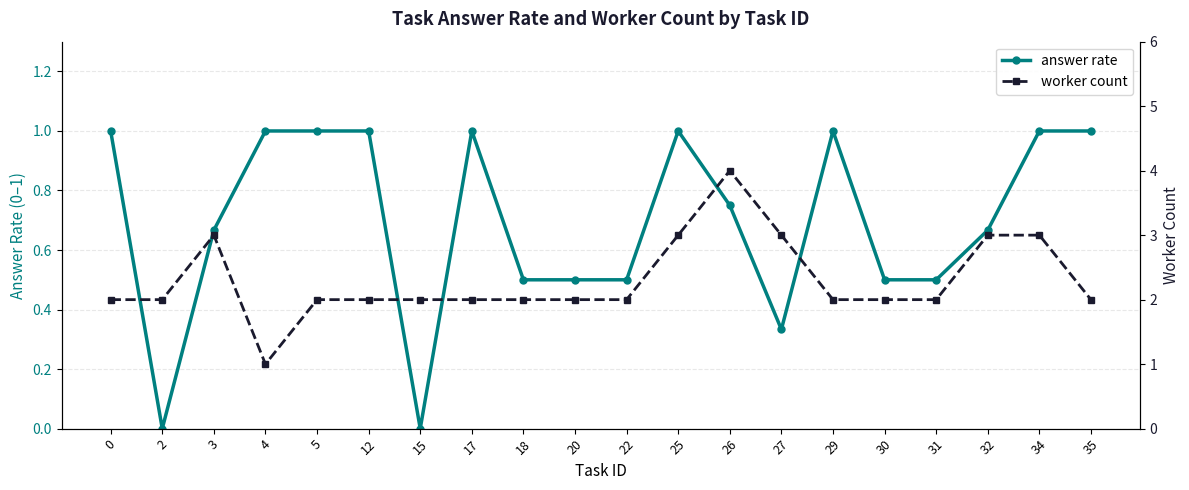

True or false: worker count and answer rate intersect in this chart.

False